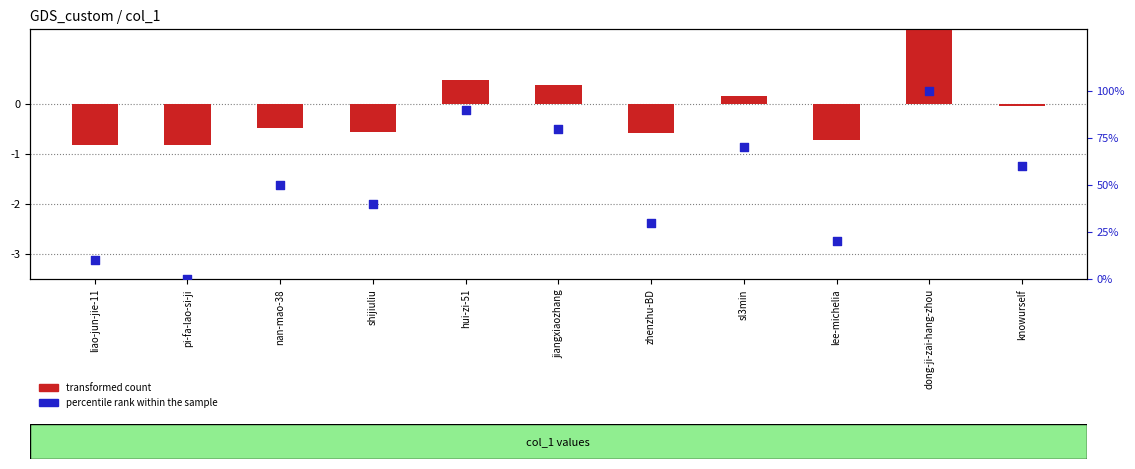

At how many categories does at least one series exceed 62?

4